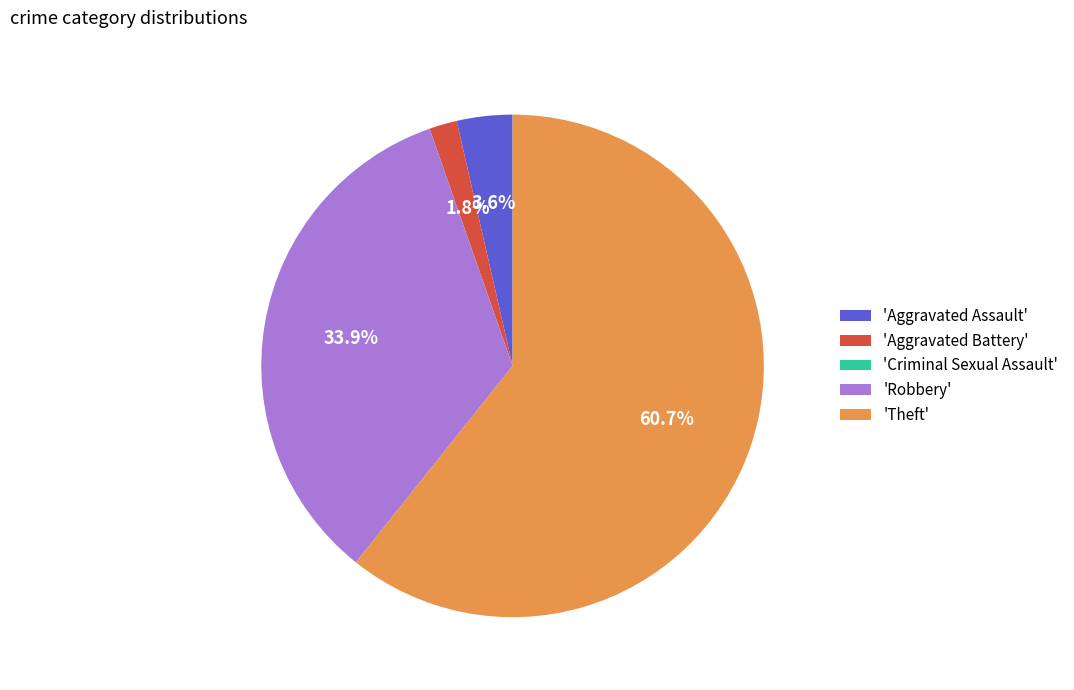

Between 'Robbery' and 'Aggravated Battery', which is larger?

'Robbery'